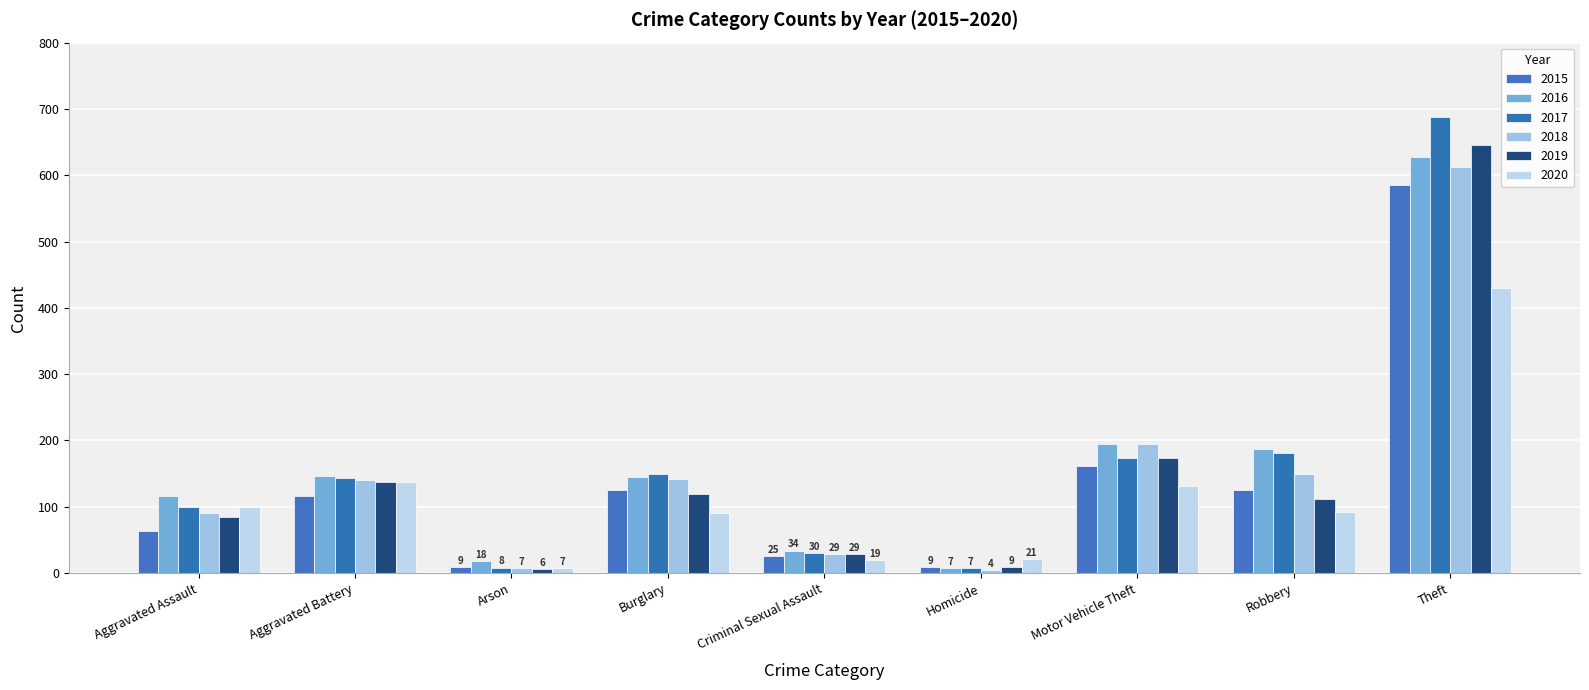

What is the difference between the maximum and minimum values in the 2018 series?

609